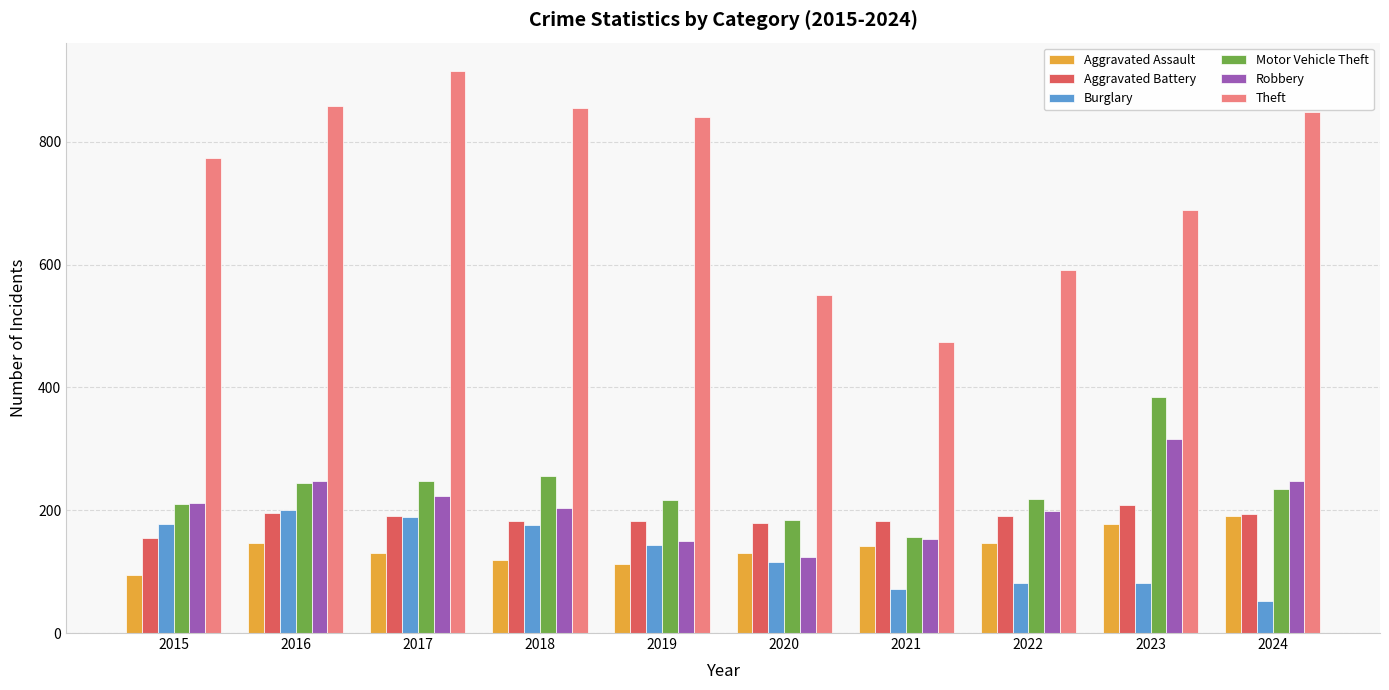

Which category has the highest value in the Aggravated Battery series?

2023